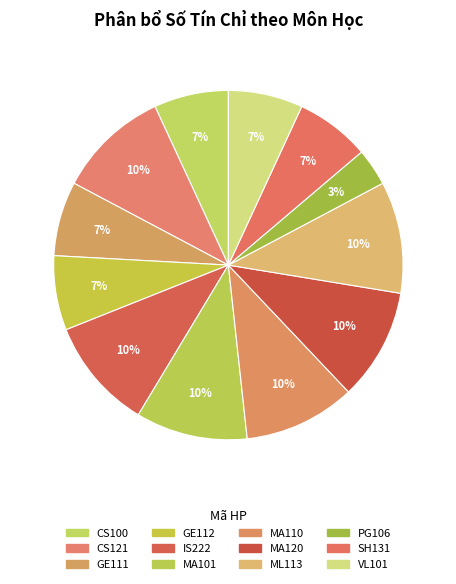

Is there a majority slice in this chart?

No